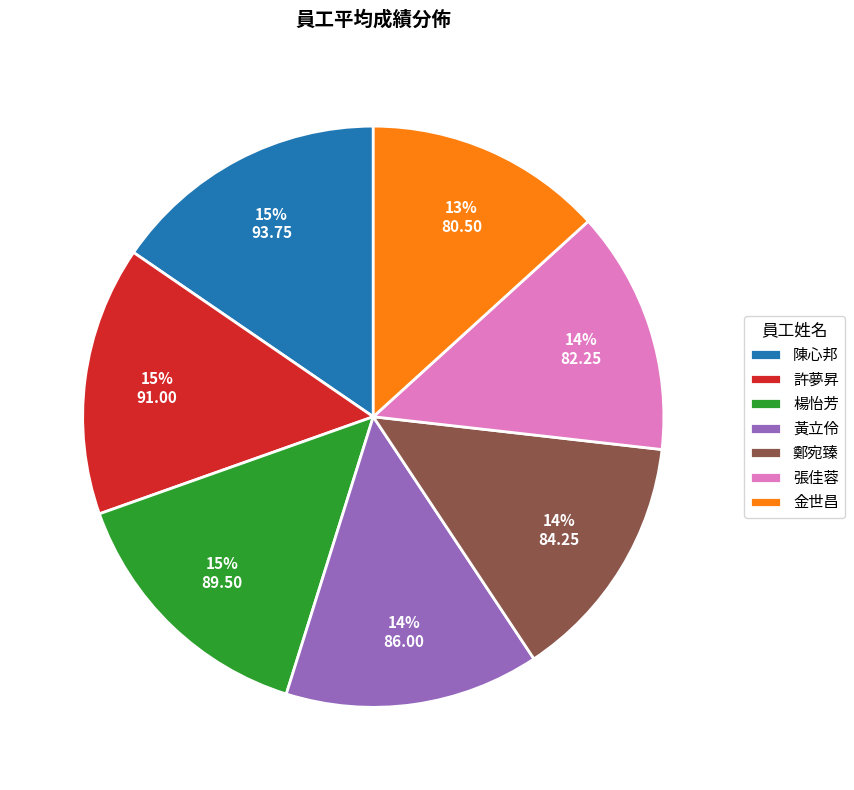

True or false: 楊怡芳 accounts for 15% of the total.

True